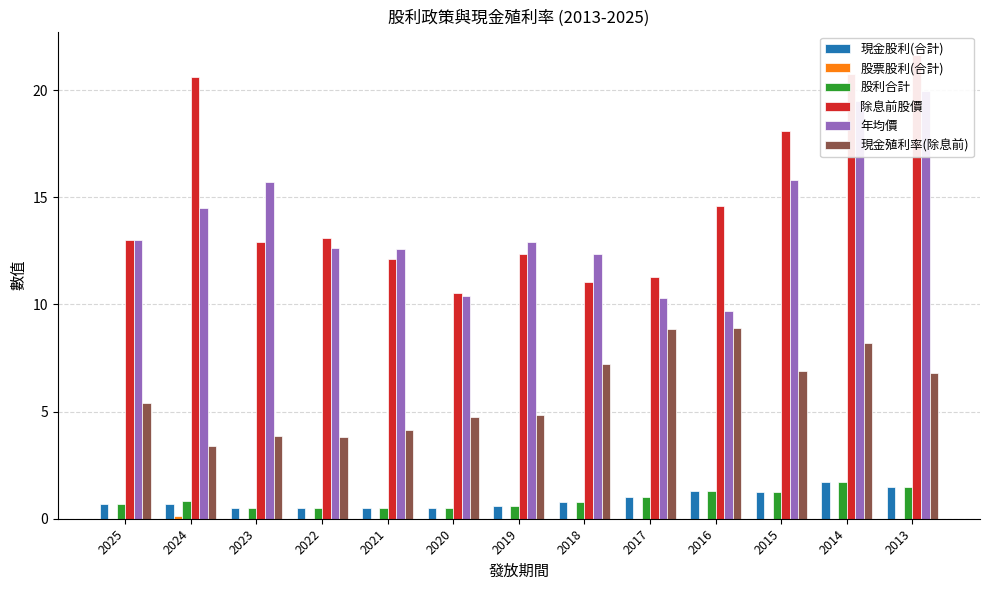

What is the maximum value for 現金股利(合計)?

1.7